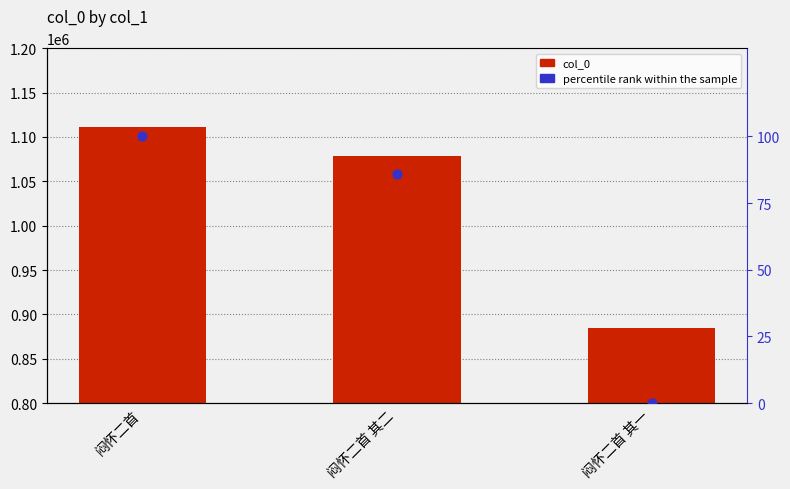

At which category is the sum across all series the highest?

闷怀二首